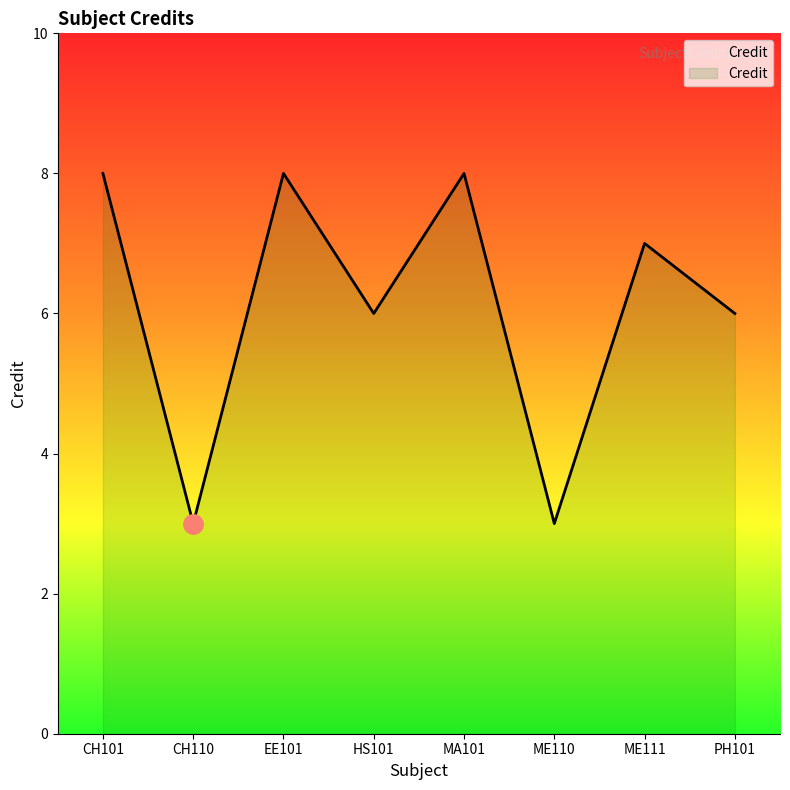

What is the minimum value shown in the chart?

3